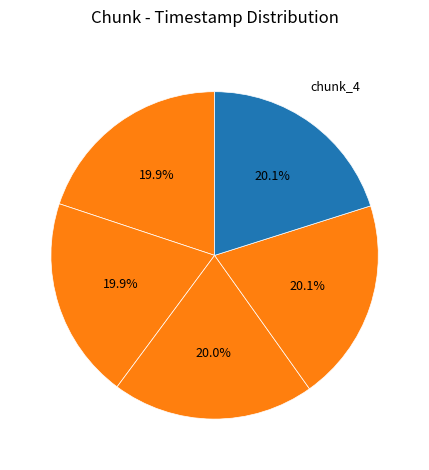

Count the number of slices in the pie.

5